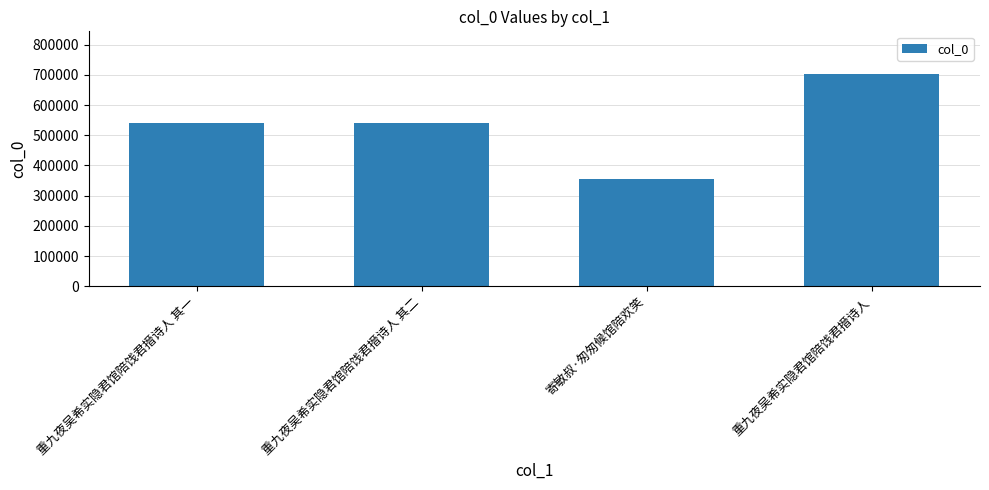

How many values are below 542082?

2